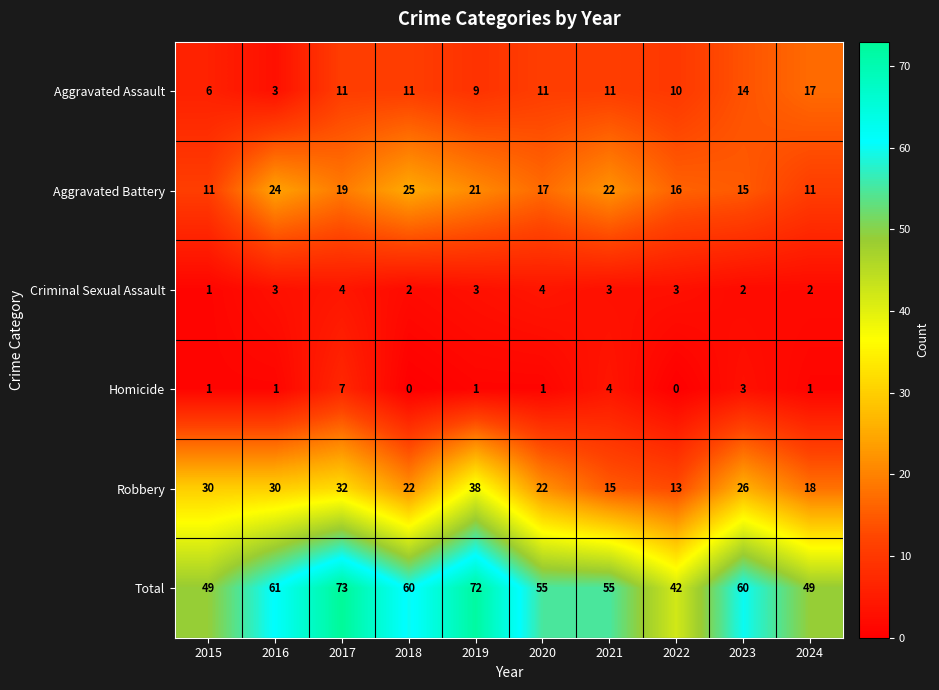

Is it true that Aggravated Battery equals 17 at 2015?

False